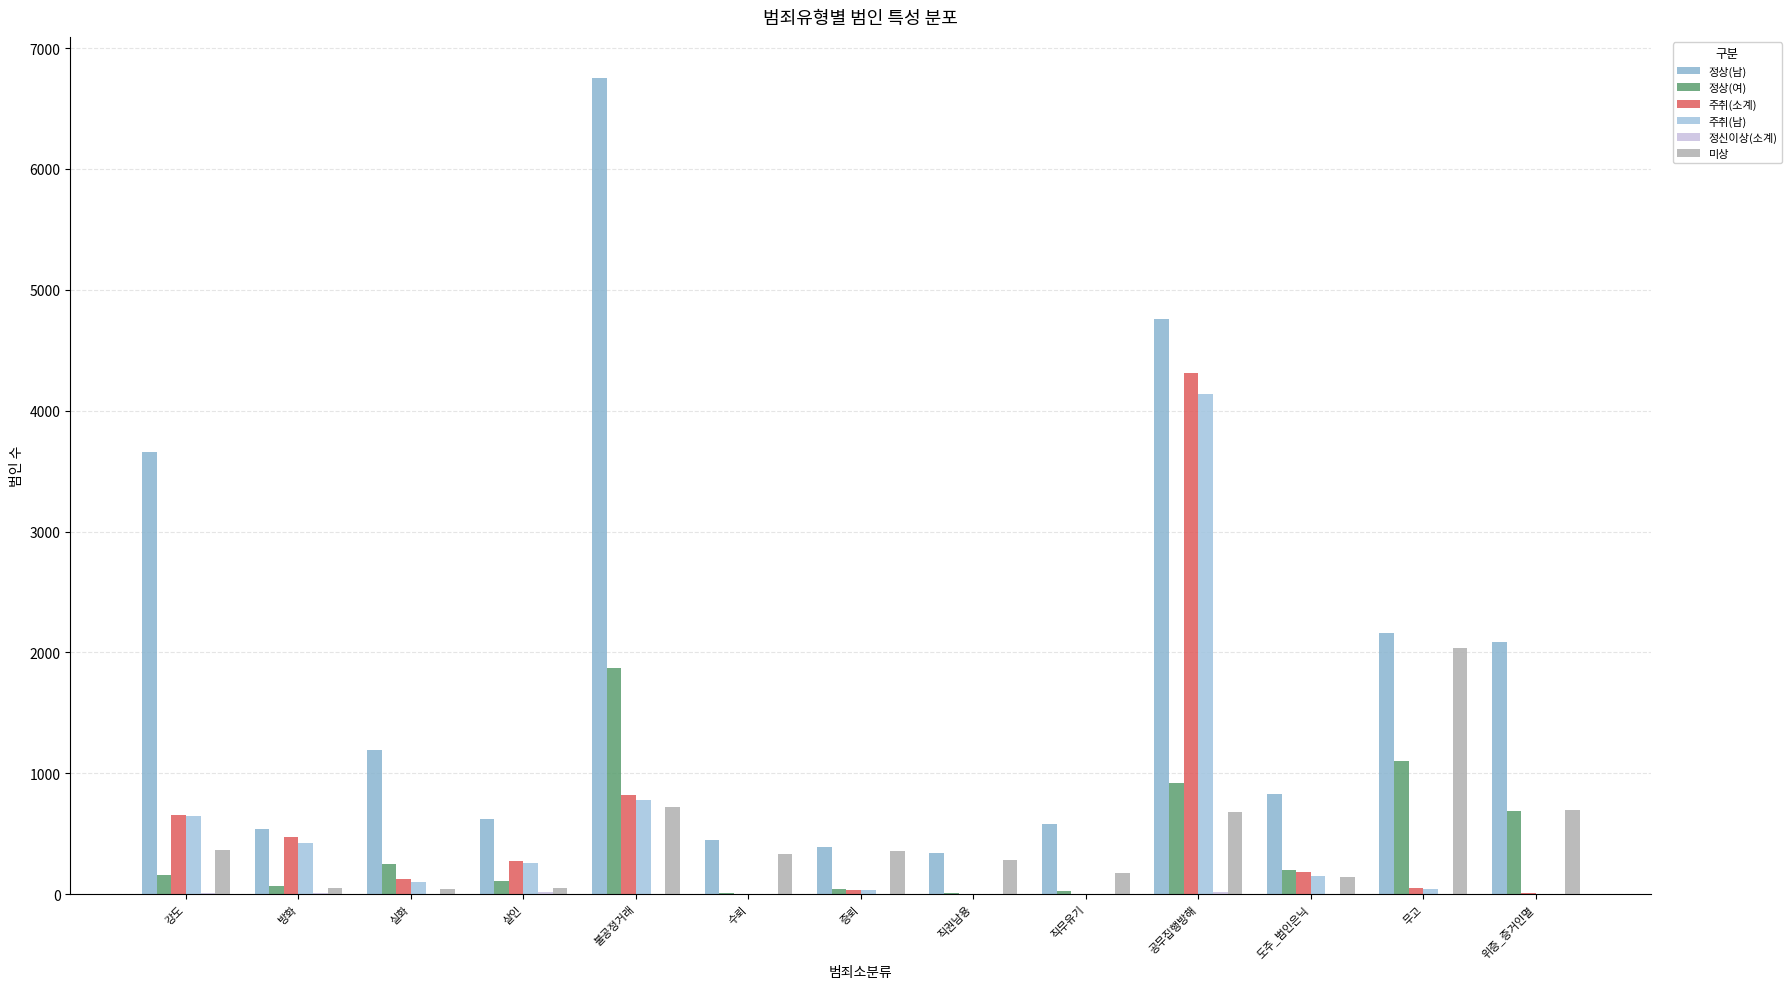

Reading right to left, list all the values displayed in this chart.

정상(남): 위증_증거인멸=2089	무고=2162	도주_범인은닉=827	공무집행방해=4760	직무유기=581	직권남용=341	증뢰=393	수뢰=445	불공정거래=6755	살인=619	실화=1190	방화=538	강도=3659
정상(여): 위증_증거인멸=690	무고=1104	도주_범인은닉=198	공무집행방해=917	직무유기=23	직권남용=8	증뢰=44	수뢰=5	불공정거래=1874	살인=106	실화=250	방화=70	강도=159
주취(소계): 위증_증거인멸=7	무고=48	도주_범인은닉=181	공무집행방해=4312	직무유기=0	직권남용=0	증뢰=31	수뢰=0	불공정거래=820	살인=276	실화=125	방화=476	강도=652
주취(남): 위증_증거인멸=4	무고=43	도주_범인은닉=147	공무집행방해=4135	직무유기=0	직권남용=0	증뢰=30	수뢰=0	불공정거래=780	살인=261	실화=97	방화=422	강도=645
정신이상(소계): 위증_증거인멸=0	무고=1	도주_범인은닉=0	공무집행방해=19	직무유기=0	직권남용=0	증뢰=0	수뢰=0	불공정거래=4	살인=14	실화=4	방화=12	강도=11
미상: 위증_증거인멸=697	무고=2038	도주_범인은닉=140	공무집행방해=680	직무유기=178	직권남용=279	증뢰=356	수뢰=332	불공정거래=724	살인=48	실화=41	방화=52	강도=366